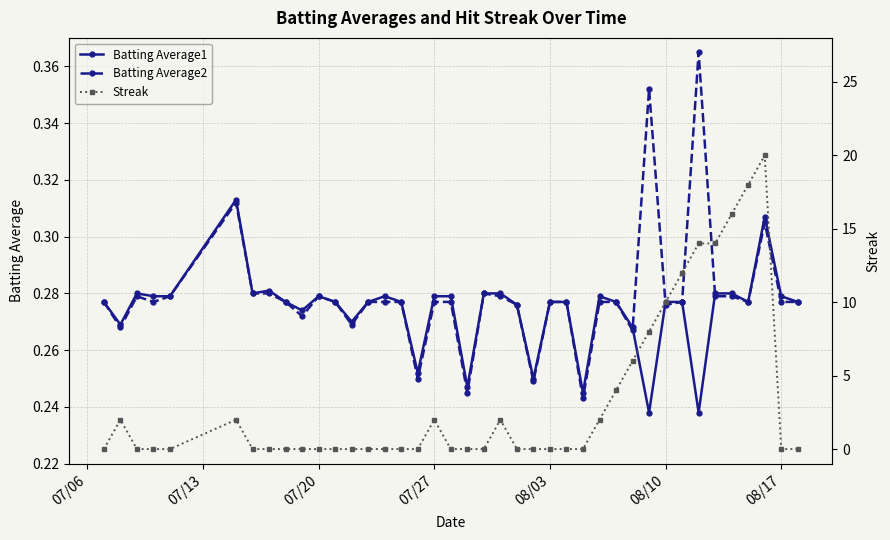

Count the Batting Average1 values in the range 0 to 1.

40